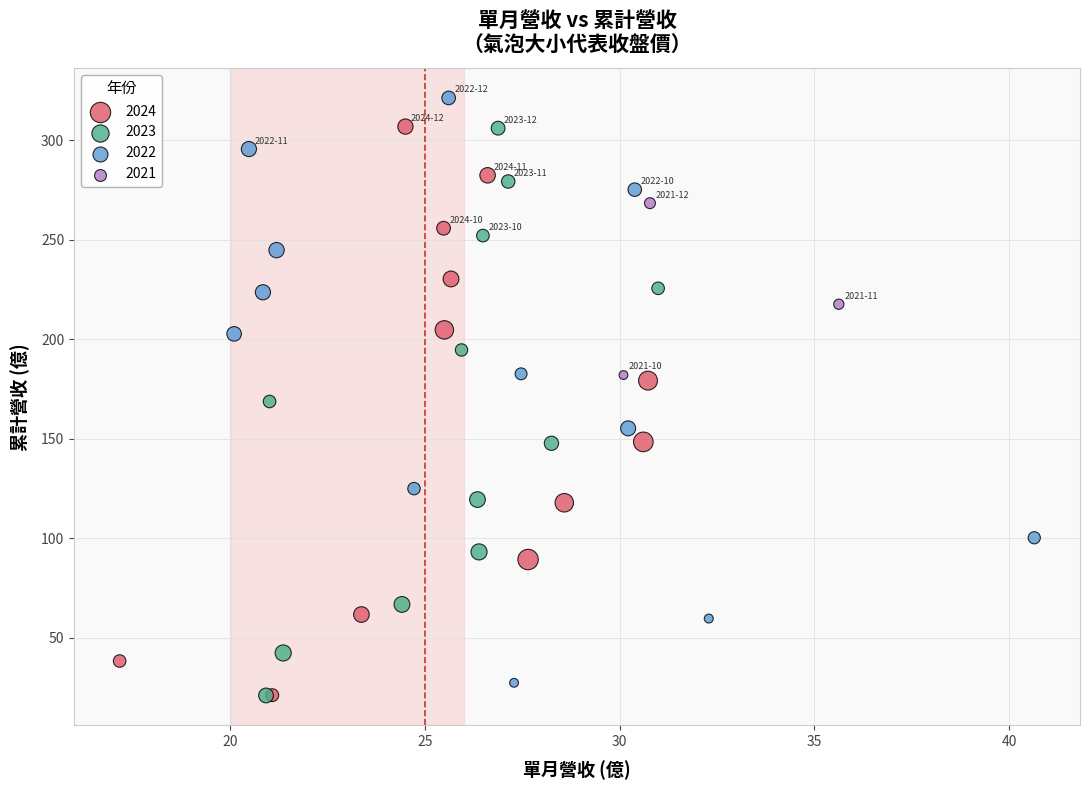

Which series reaches the maximum Y coordinate?

2022